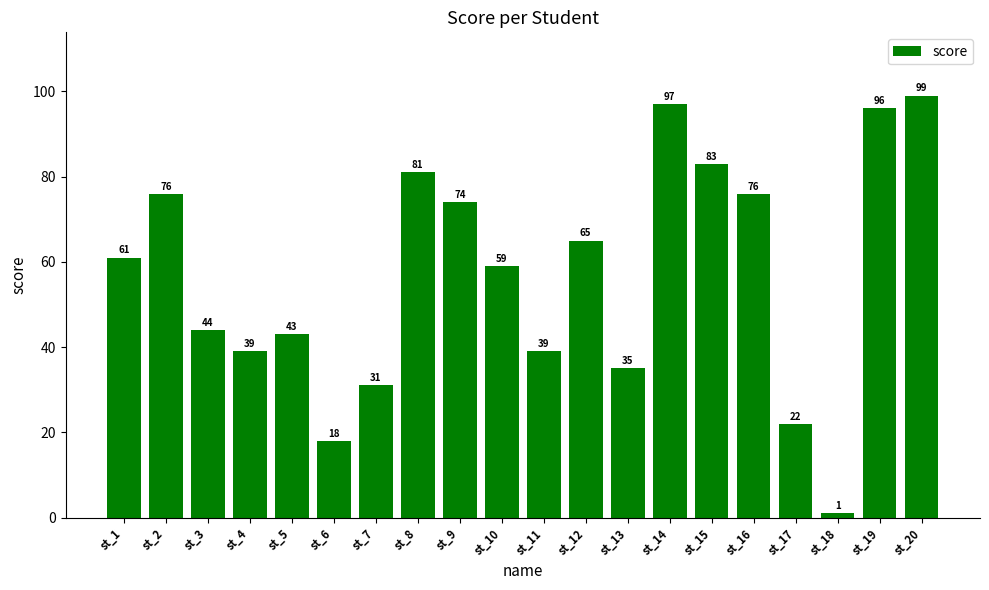

Is it true that the value at st_11 is 66?

False